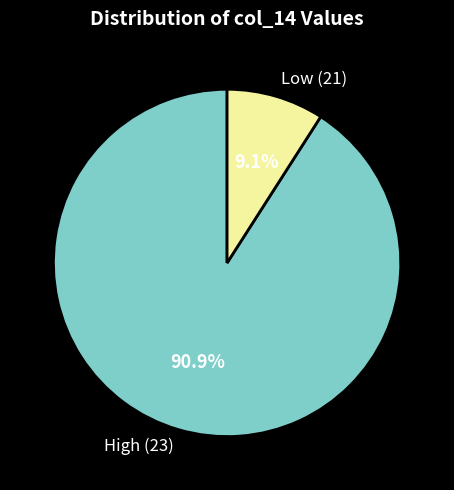

Approximately how many times larger is the value at High (23) compared to Low (21)?

10.0